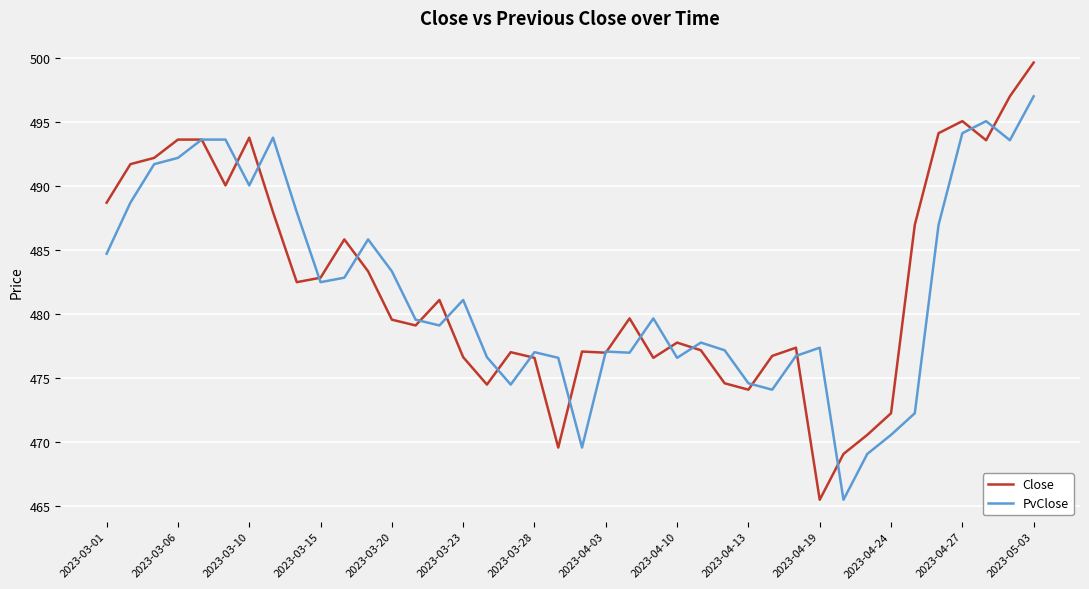

List the series in order of their peak value, lowest first.

PvClose, Close